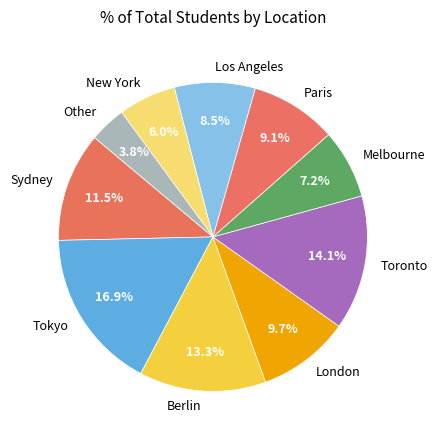

Is the sum of London and Melbourne greater than half?

No